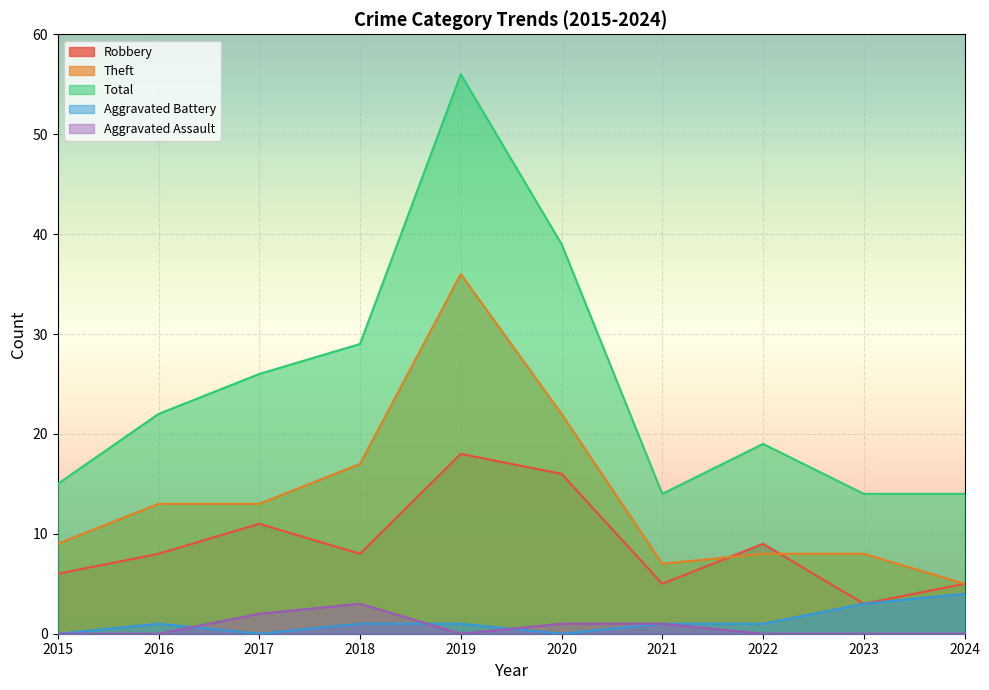

At how many categories does at least one series exceed 18?

6